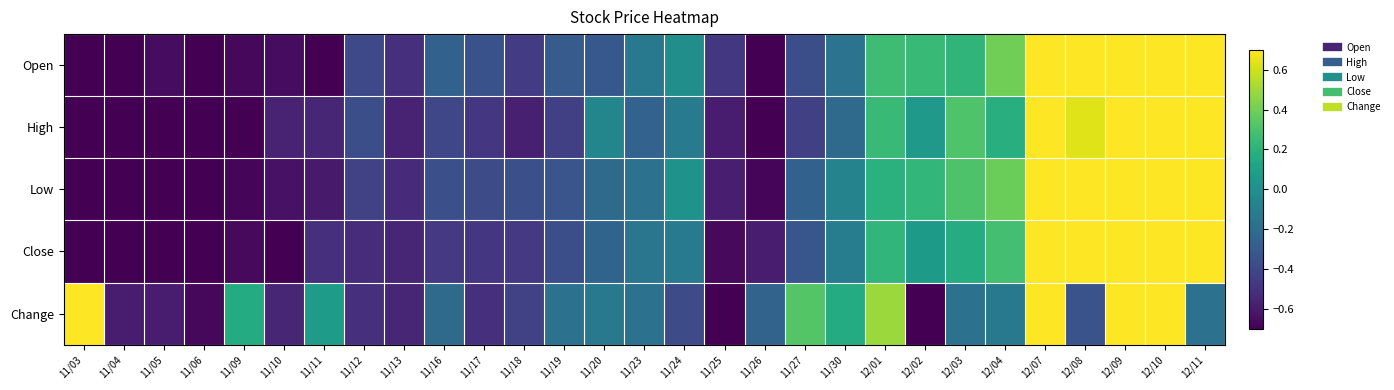

At 12/09, list the series in order from largest to smallest.

Change, Close, High, Low, Open